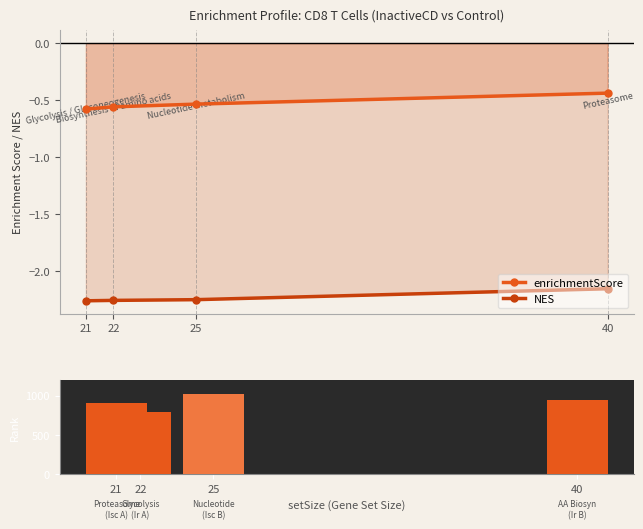

Which category has the lowest value in the NES series?

21